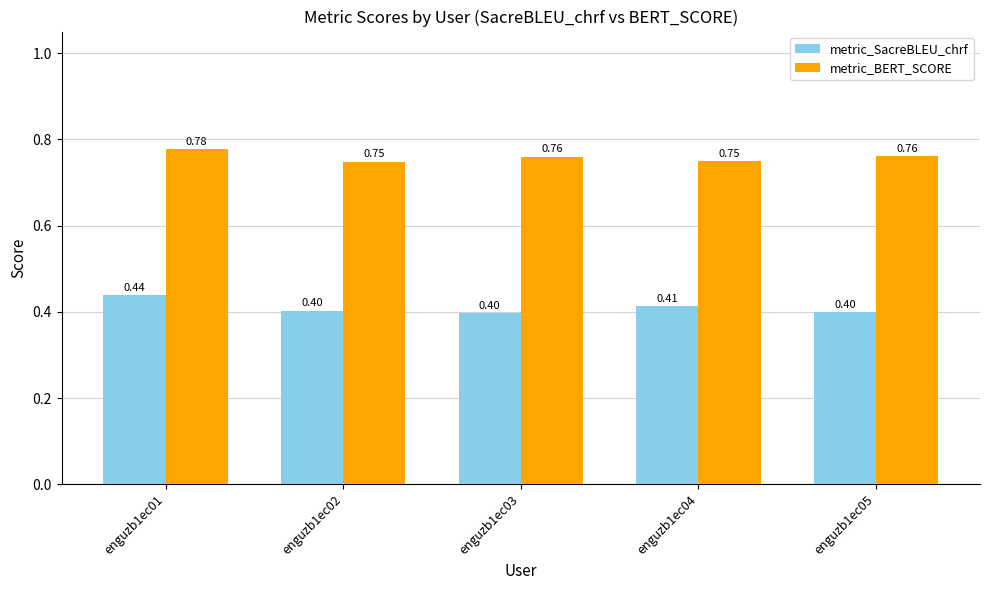

Which series has the largest total across all categories?

metric_BERT_SCORE